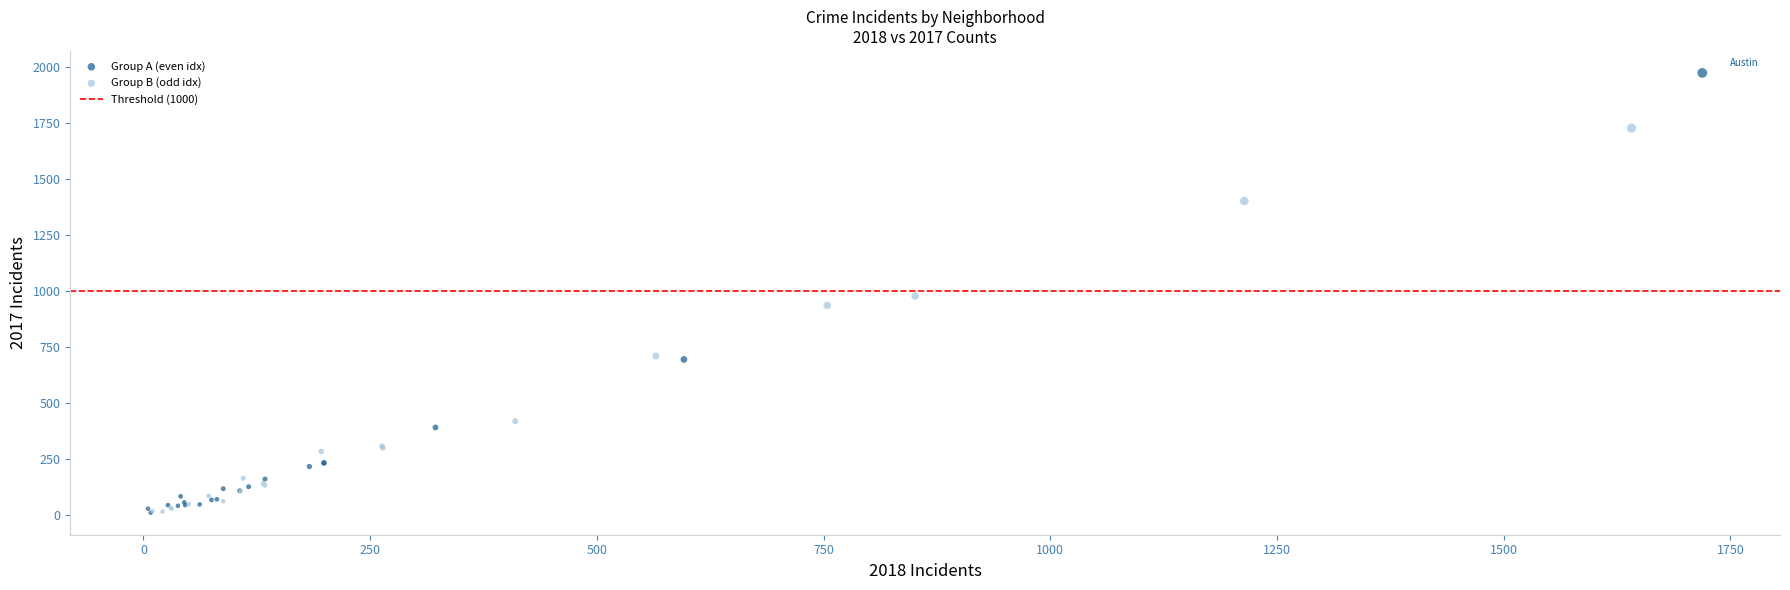

Which series has the largest Y range (max minus min)?

Group A (even idx)